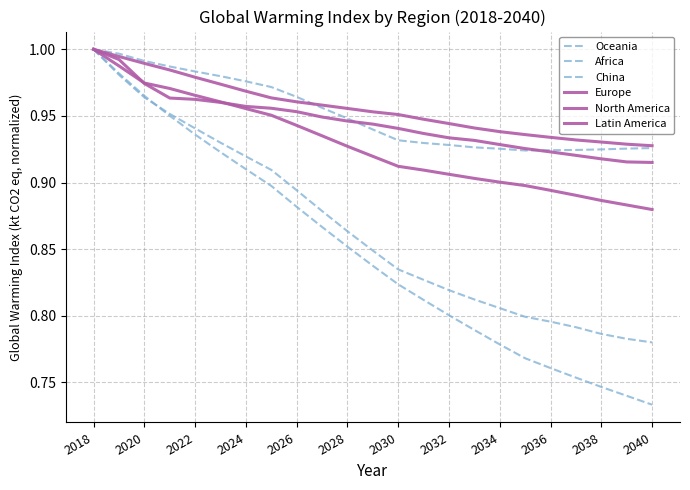

Does the chart display data point markers on the line(s)?

No